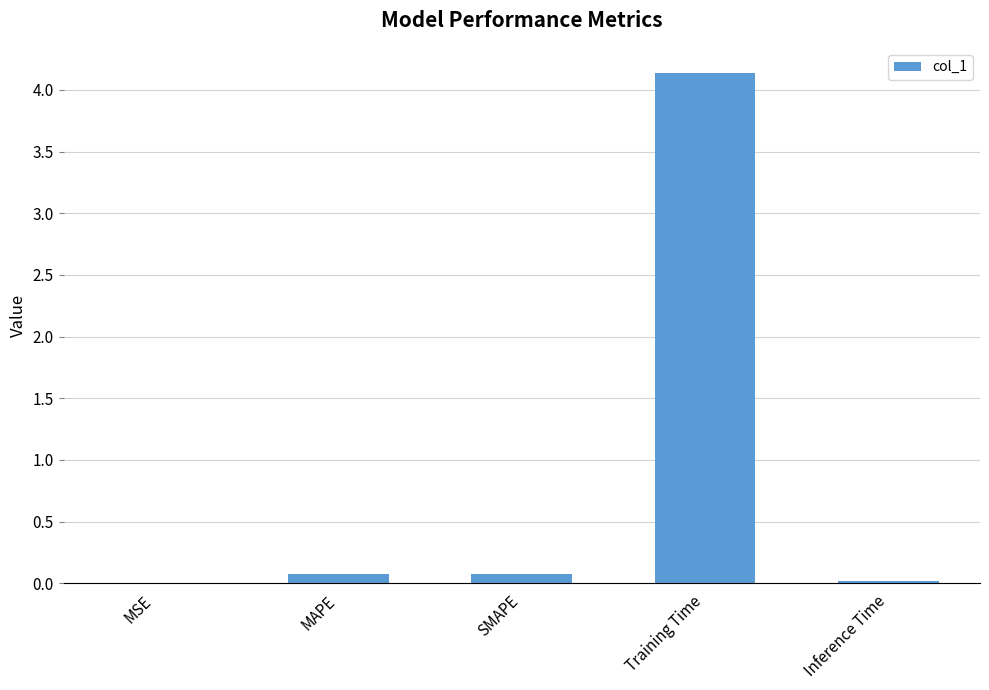

What is the greatest value displayed?

4.1